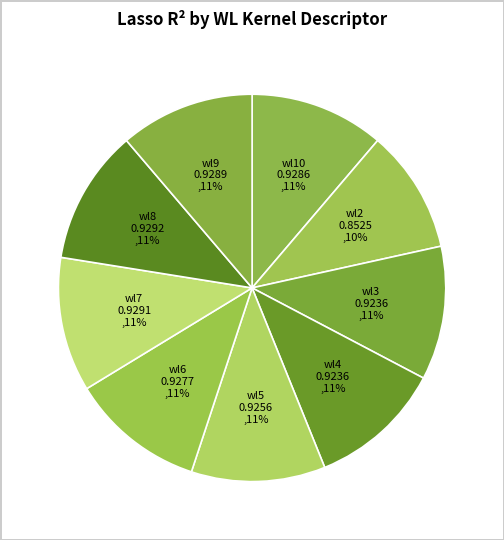

Count the number of slices in the pie.

9